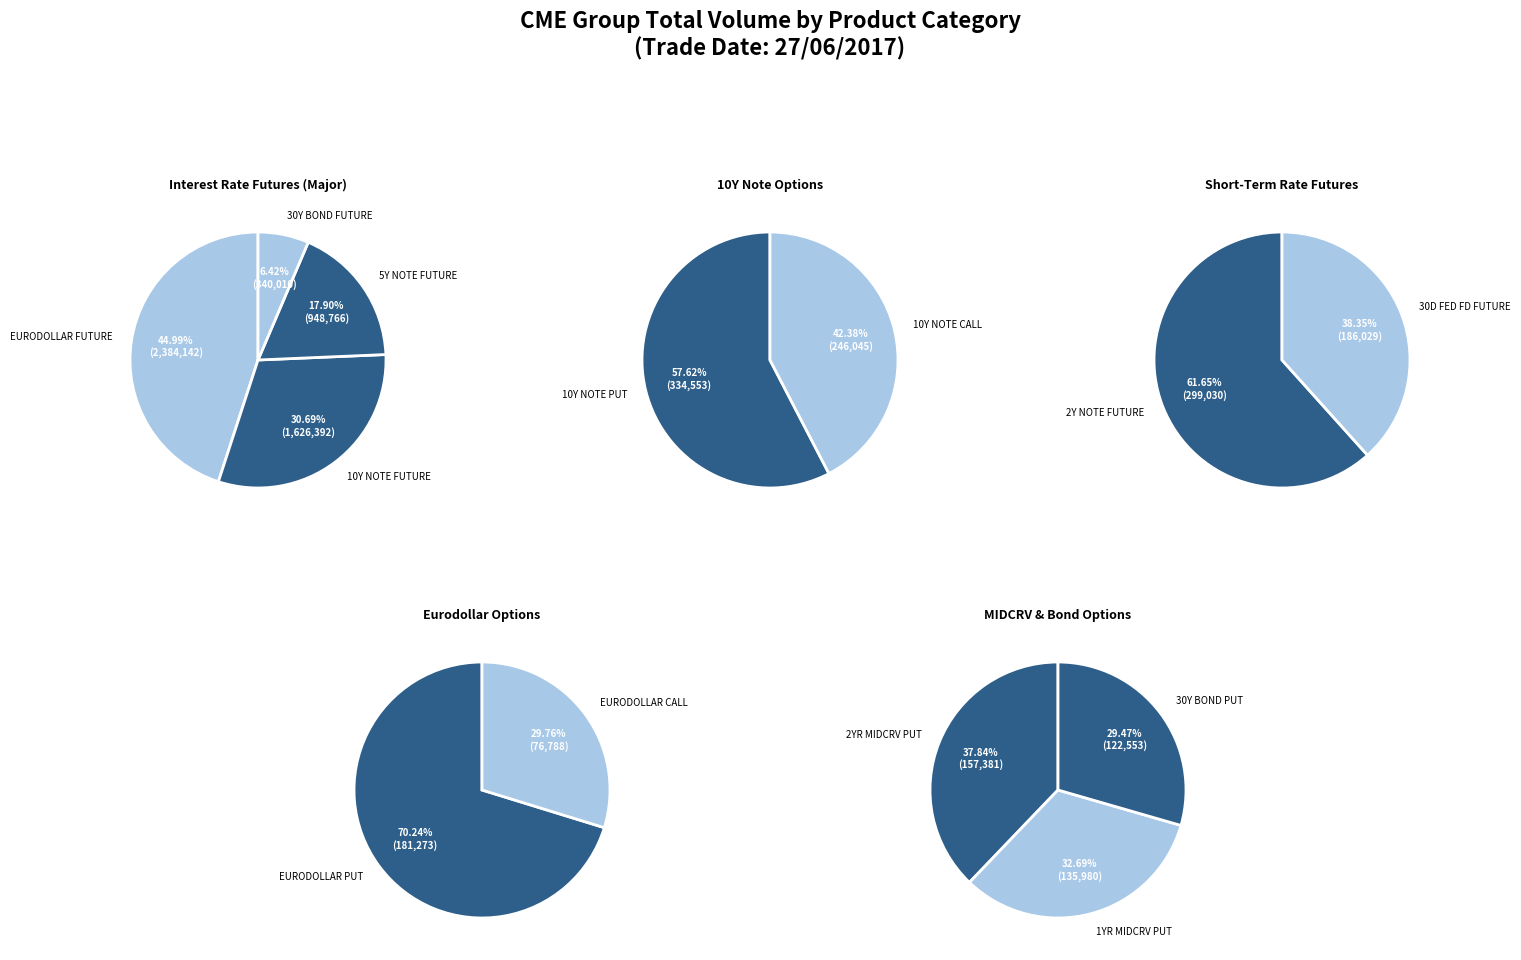

Which slice is the largest?

EURODOLLAR FUTURE